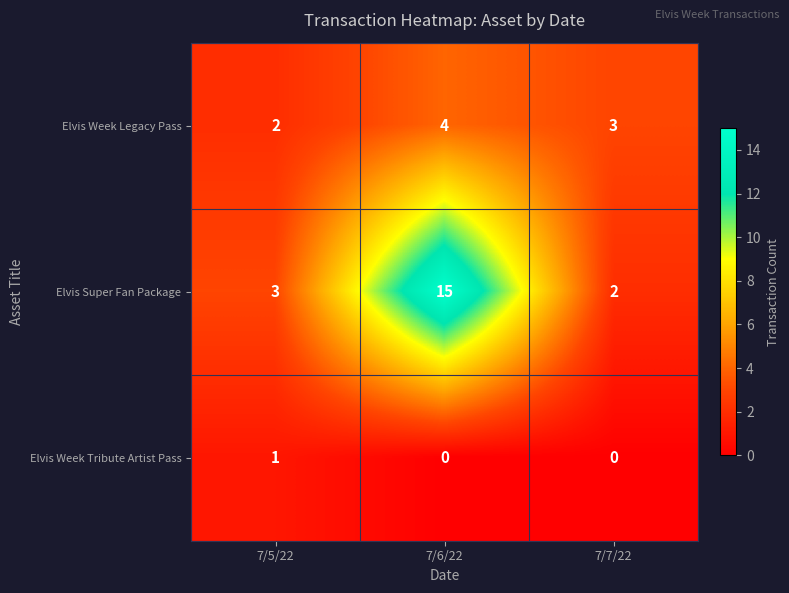

Between 7/5/22 and 7/6/22, which series saw the biggest shift?

Elvis Super Fan Package